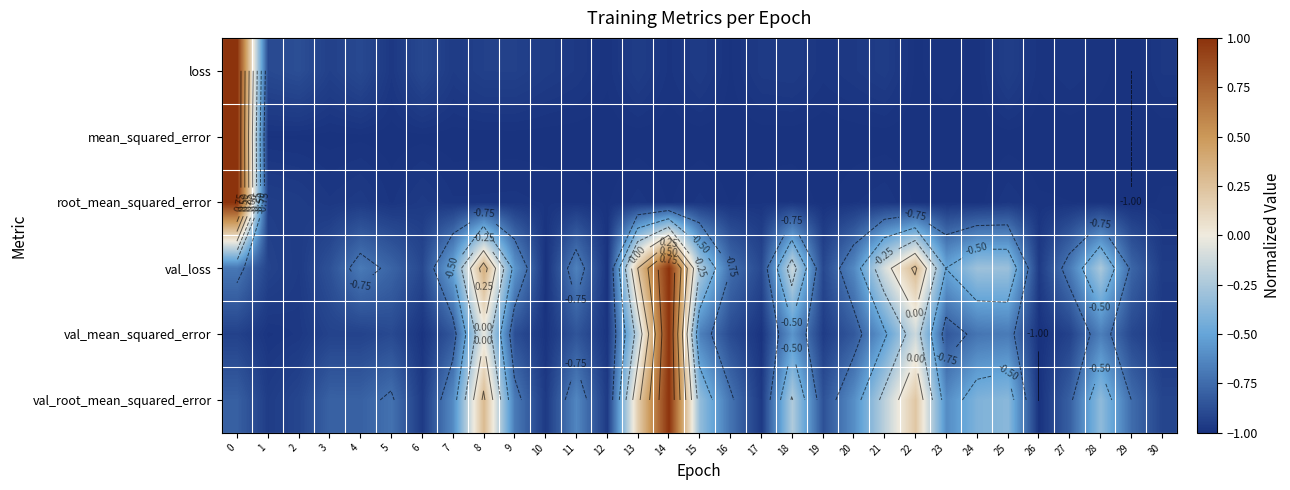

At 9, list the series in order from largest to smallest.

val_loss, val_root_mean_squared_error, val_mean_squared_error, loss, root_mean_squared_error, mean_squared_error